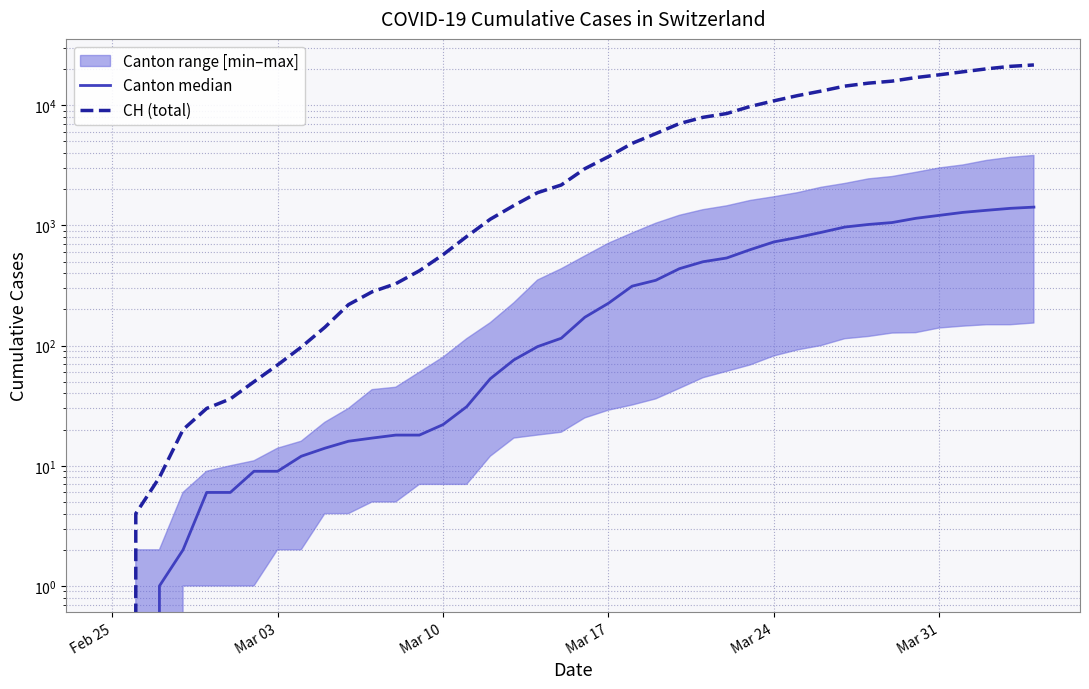

Which category has the lowest value across all series?

Feb 25